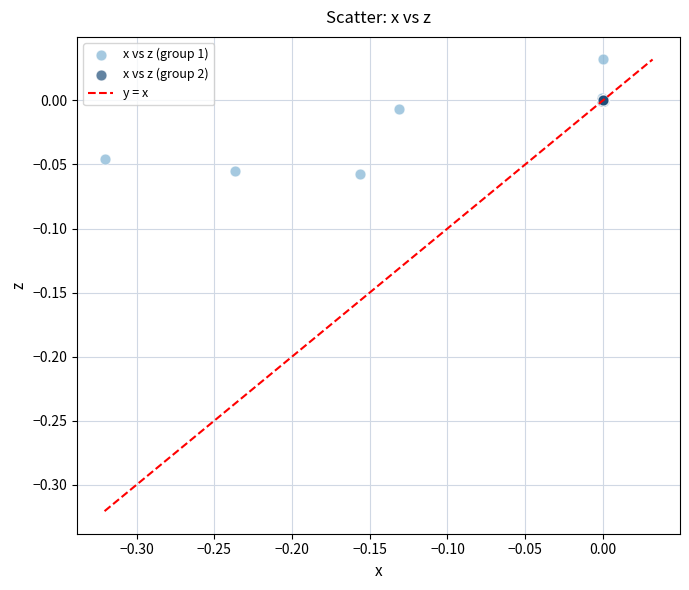

Which series reaches the maximum Y coordinate?

x vs z (group 1)